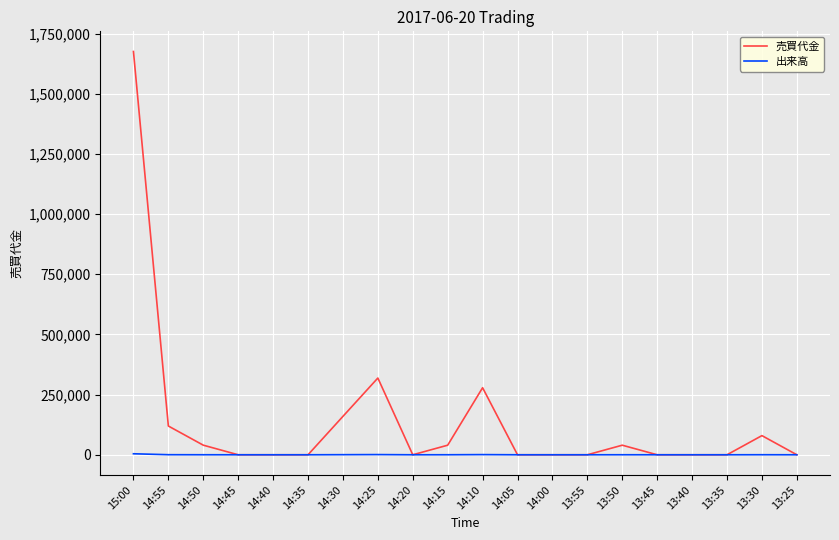

List the series in order of their peak value, lowest first.

出来高, 売買代金